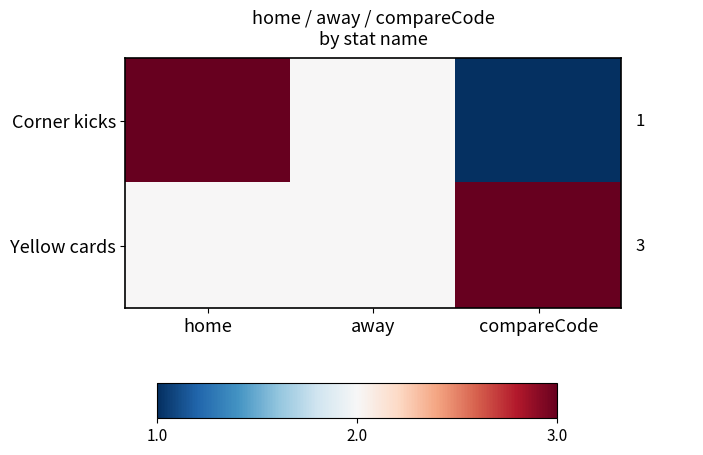

What is the total value across all series at home?

5